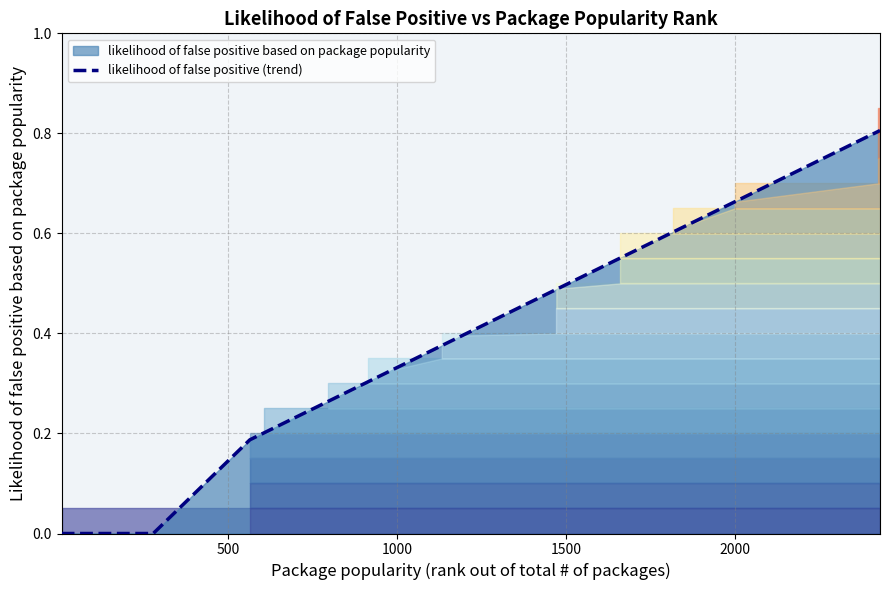

What is the highest value of the likelihood of false positive (trend) series?

0.8